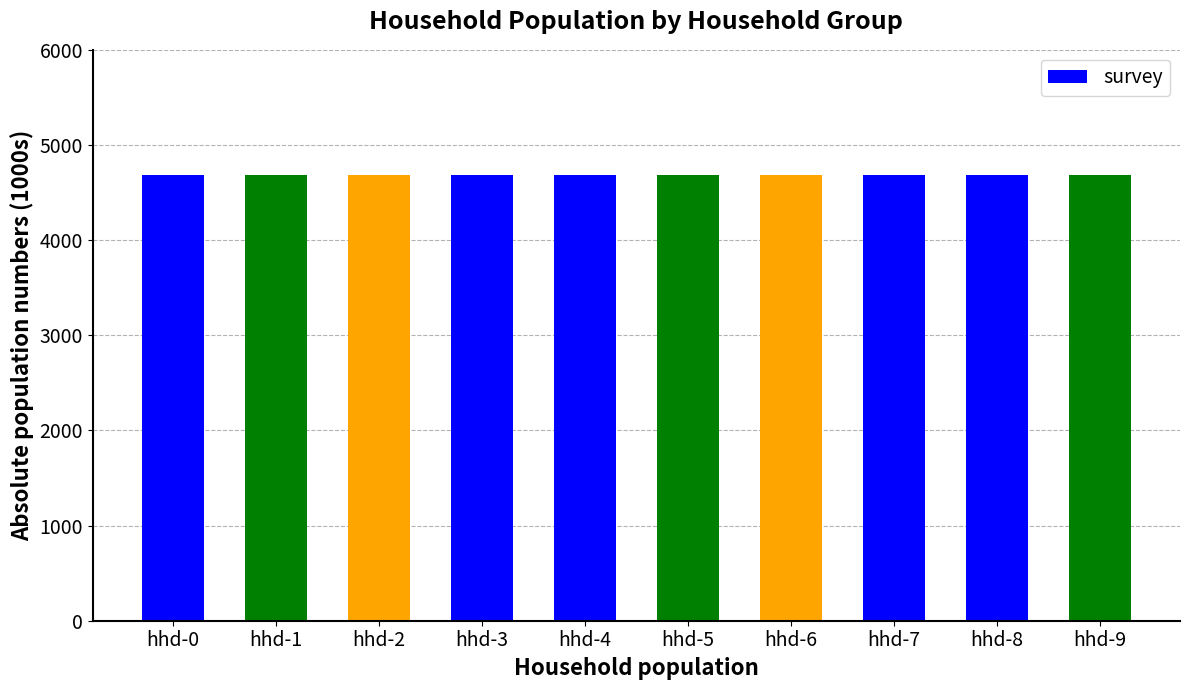

True or false: the data shows 2312 at hhd-7.

False